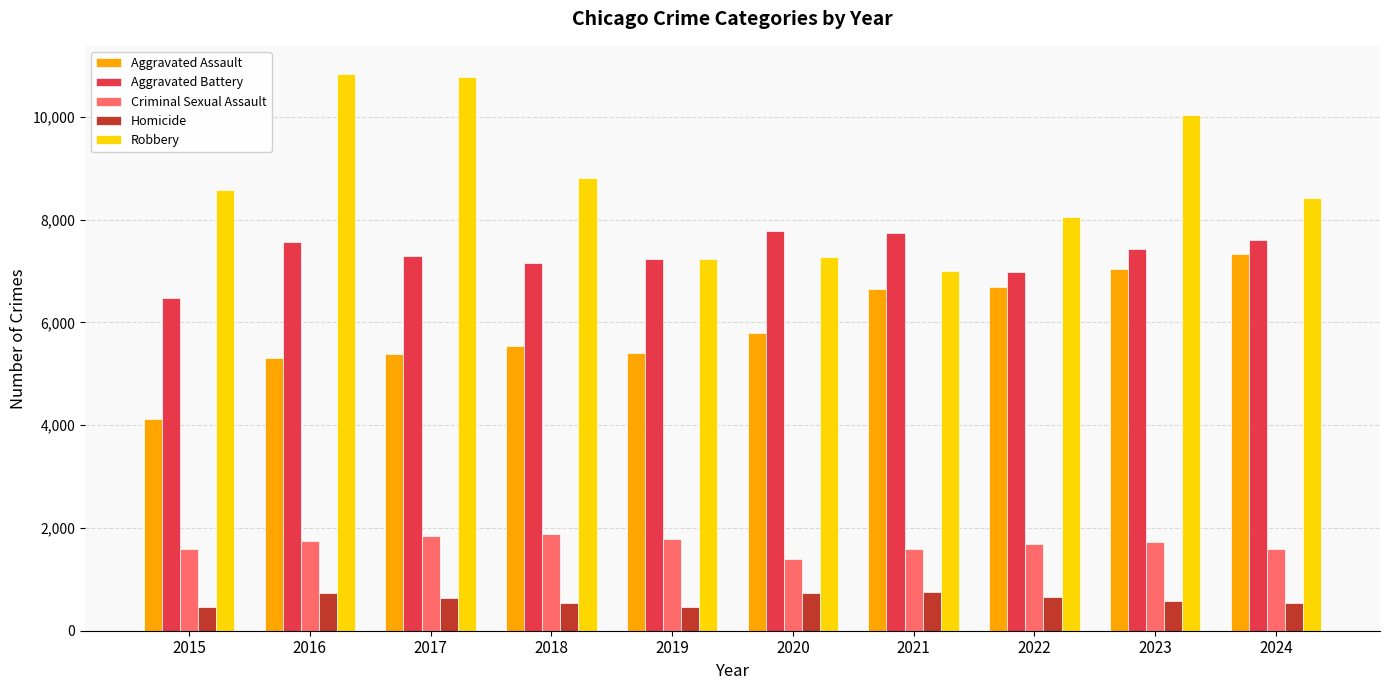

At which category is the sum across all series the highest?

2023